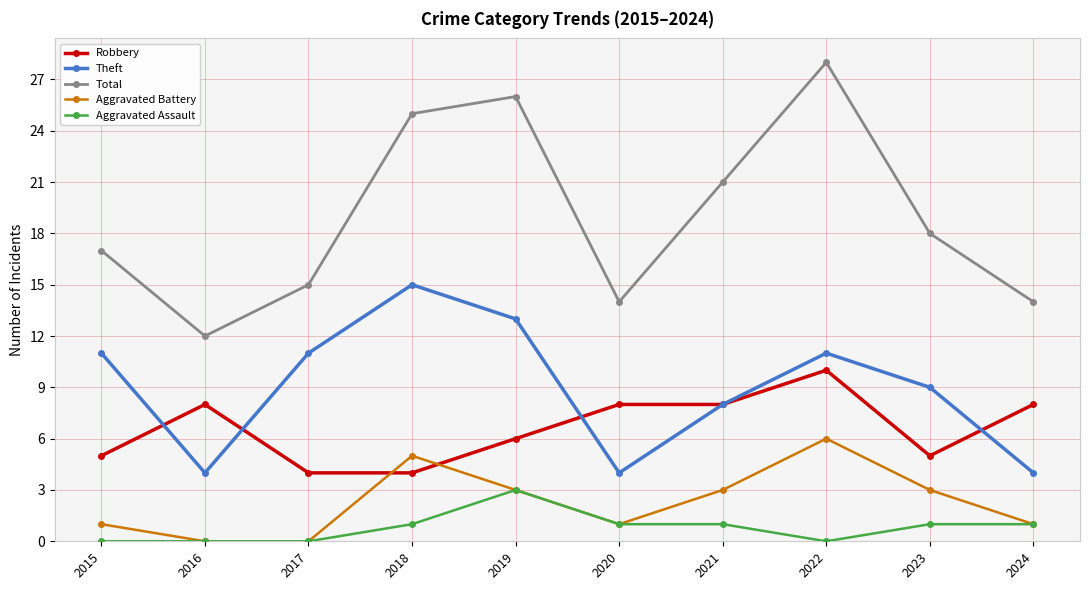

True or false: Theft and Aggravated Battery intersect in this chart.

False